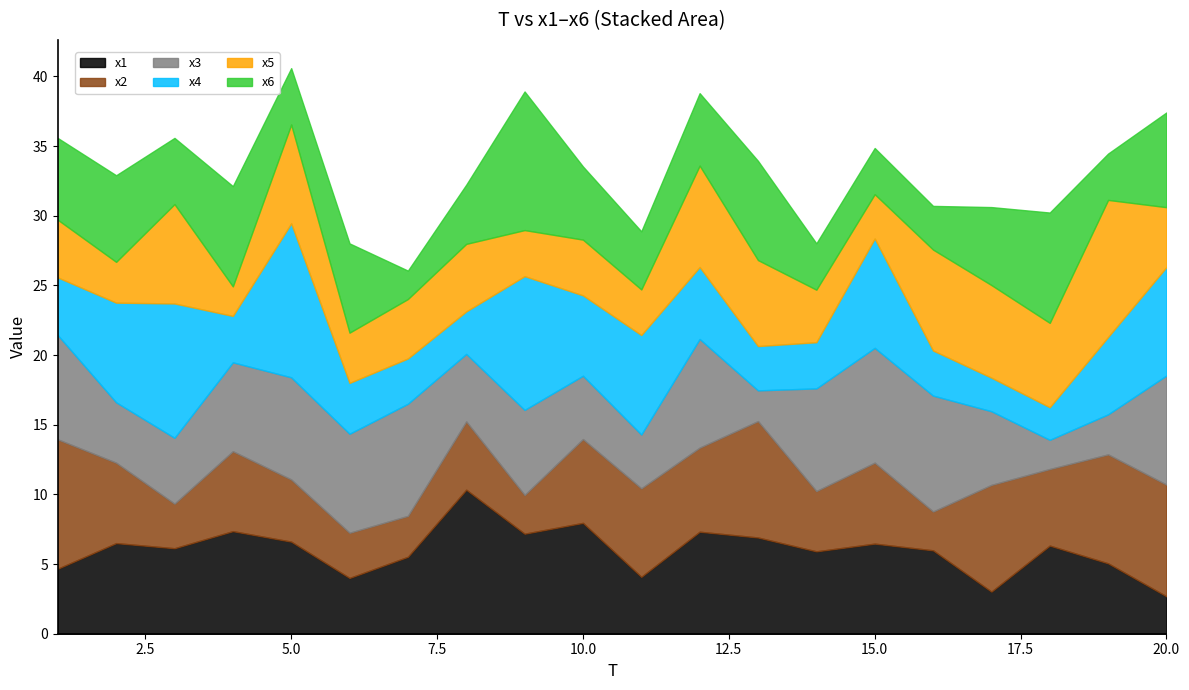

At which category does x5 reach its first local valley?

2